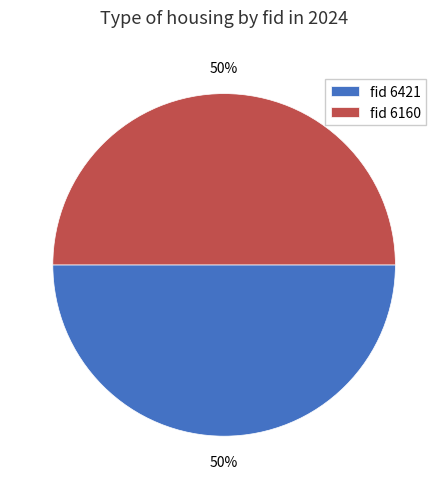

To the nearest percent, what portion does fid 6160 represent?

50%